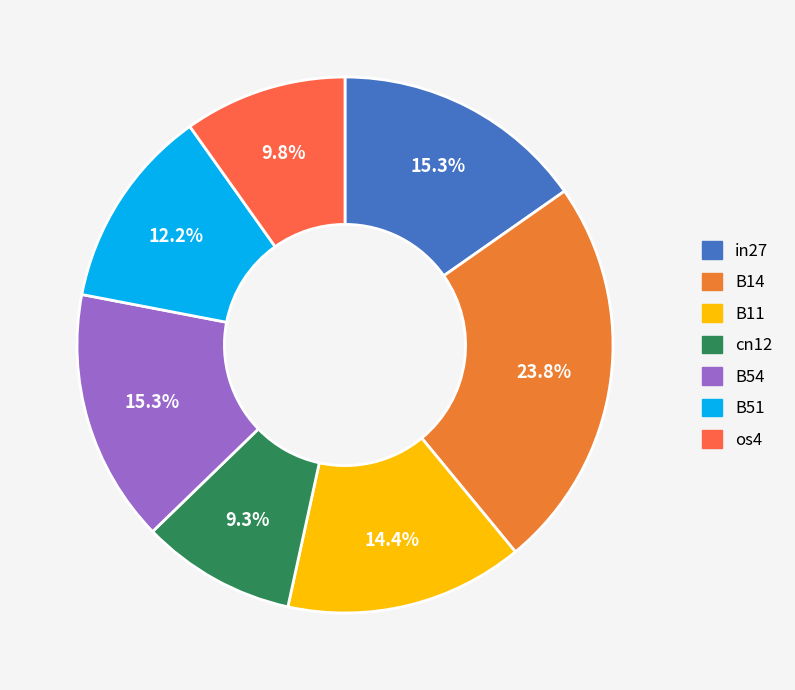

How much of the chart is everything except B14?

76.2%